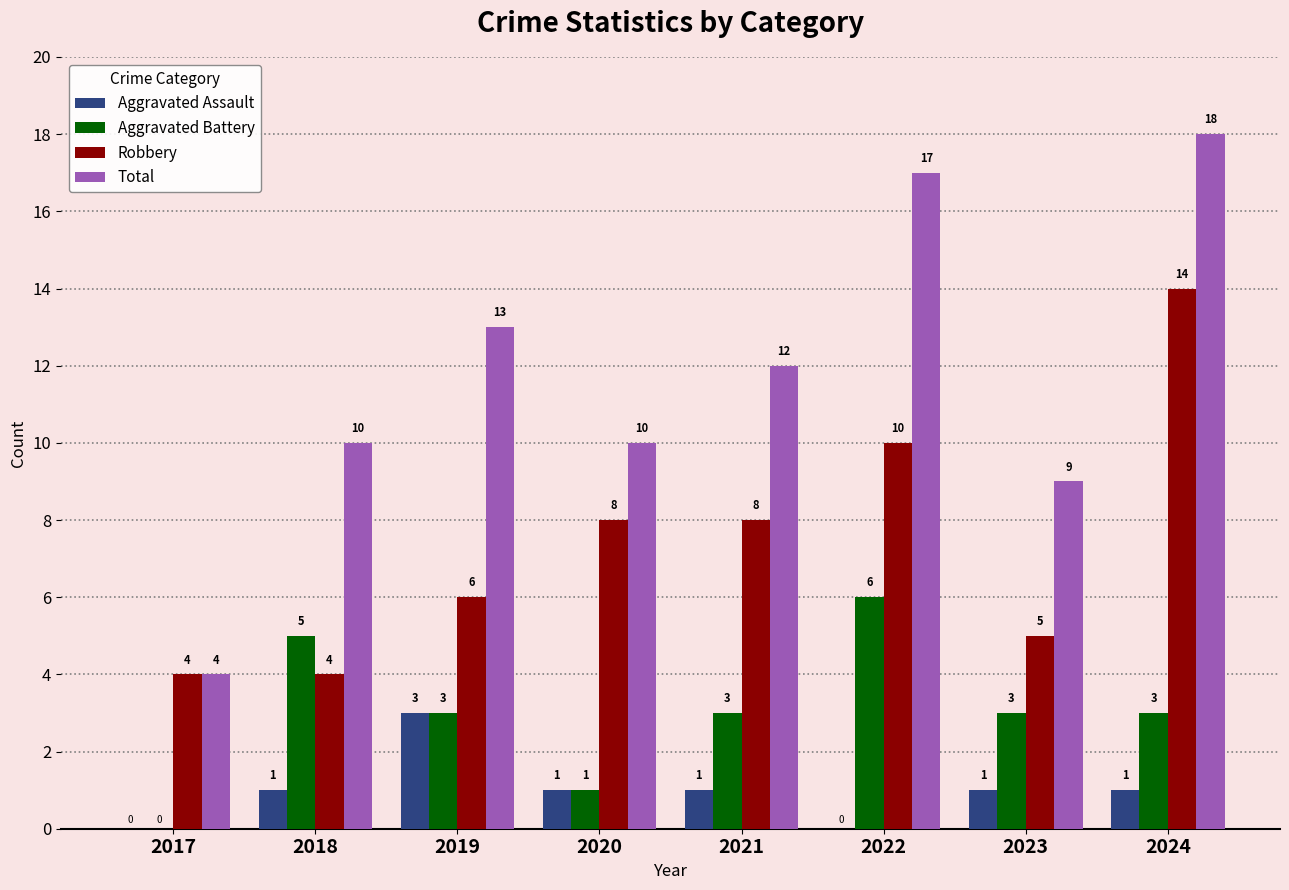

What is the total value across all series at 2018?

20